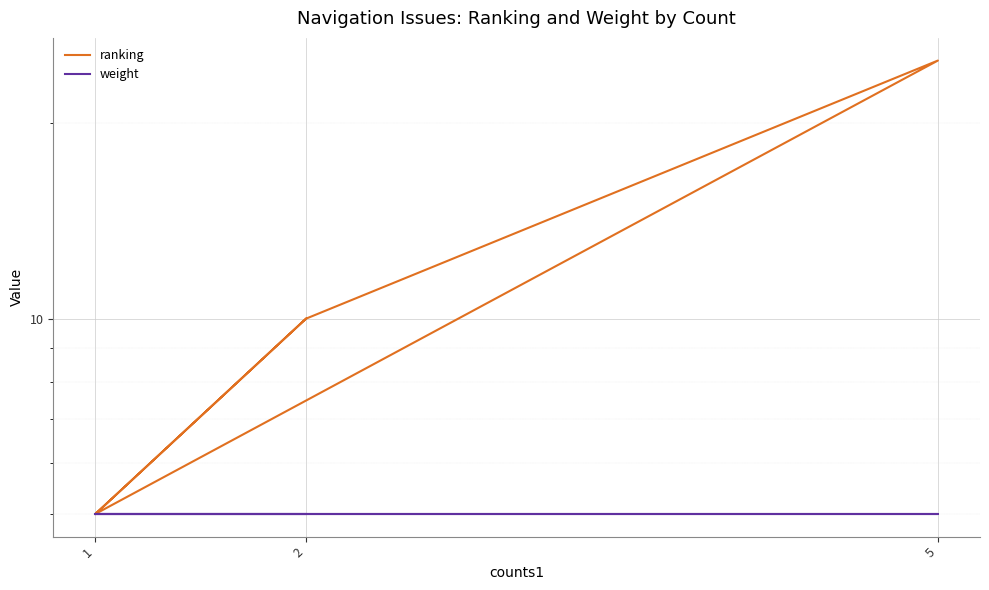

Is the value of weight at 2 greater than the value of ranking at 5?

No